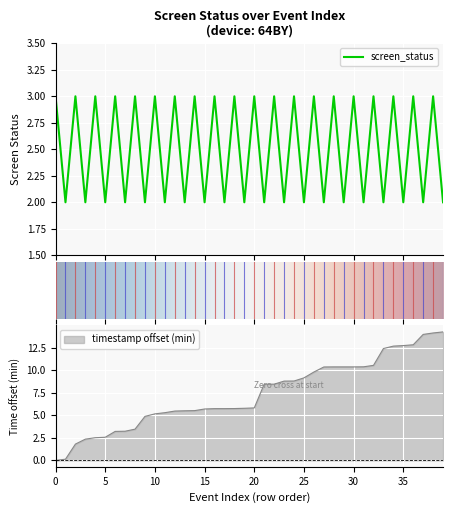

What is the value of the screen_status point at the 26th from the left?

2.0